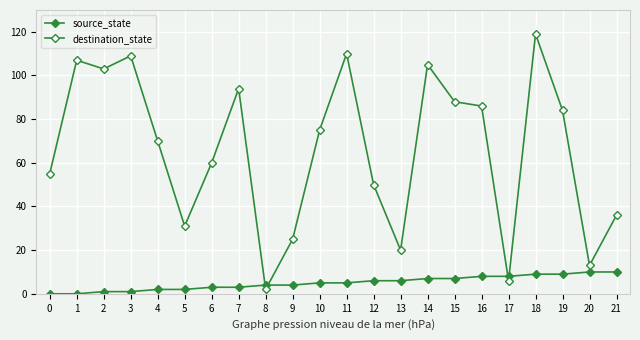

What is the difference between the maximum and minimum values in the source_state series?

10